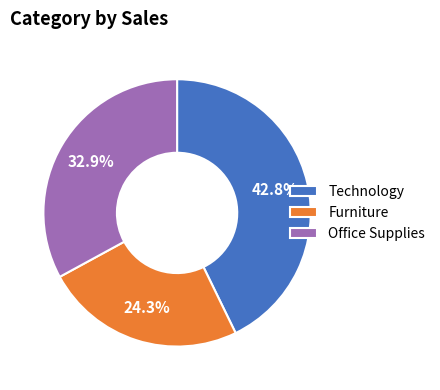

Approximately how many times larger is the value at Office Supplies compared to Furniture?

1.4